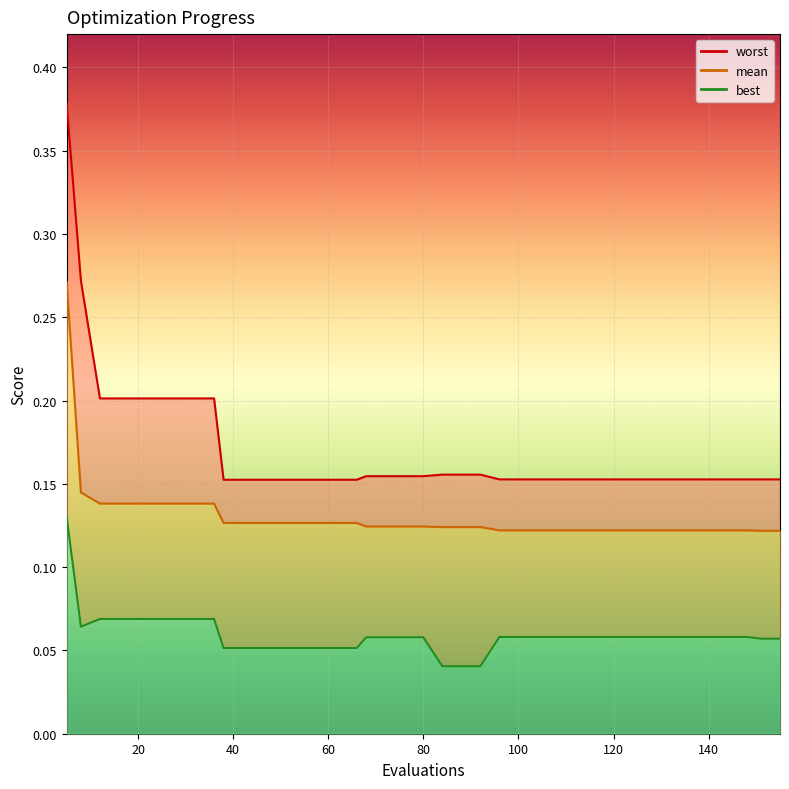

What is the value of the mean point at the 8th from the left?

0.1